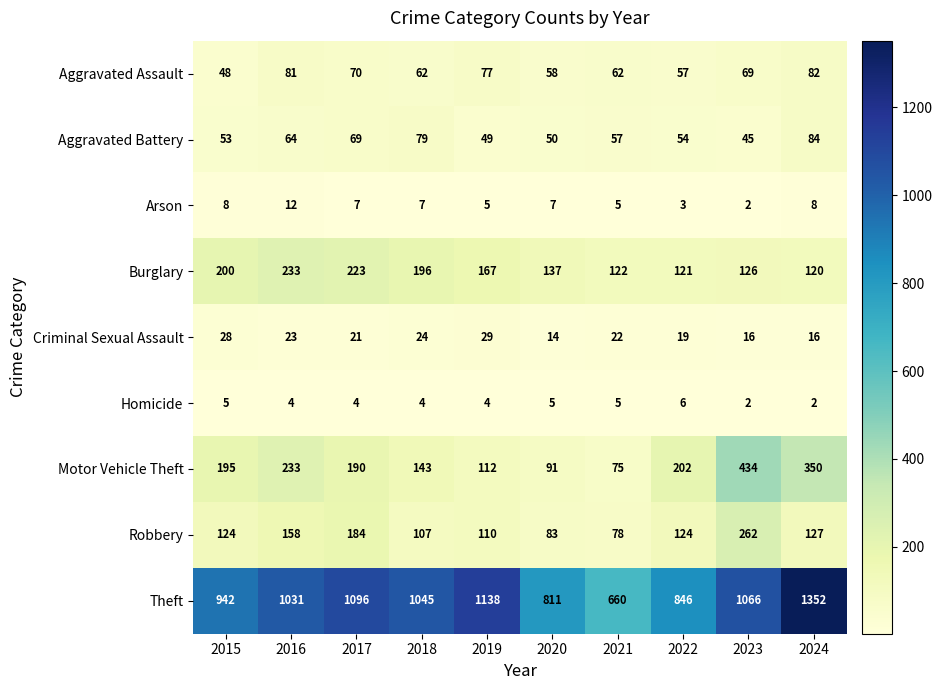

The Homicide series shows 6 at 2022. True or false?

True